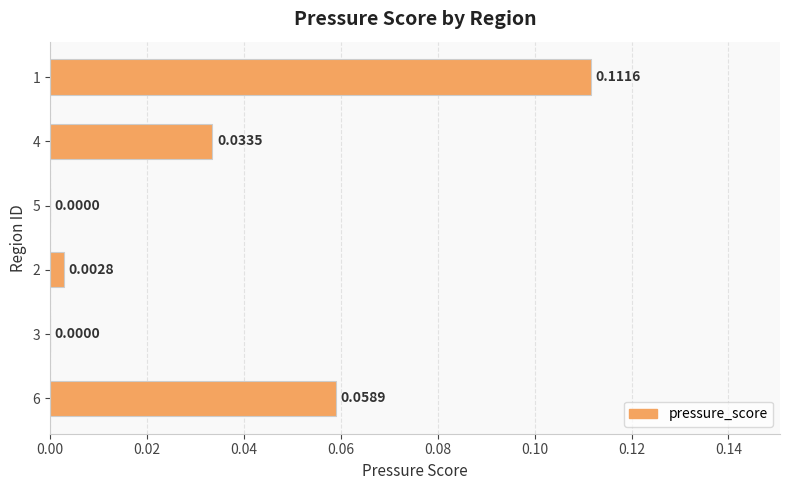

Which has a higher value, 4 or 5?

4